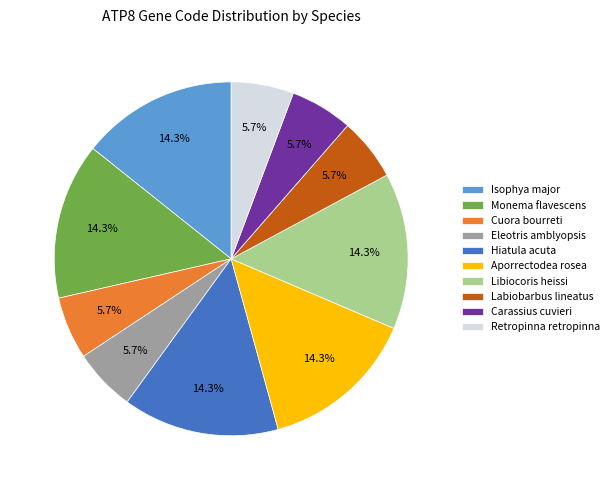

How many slices are in this pie chart?

10